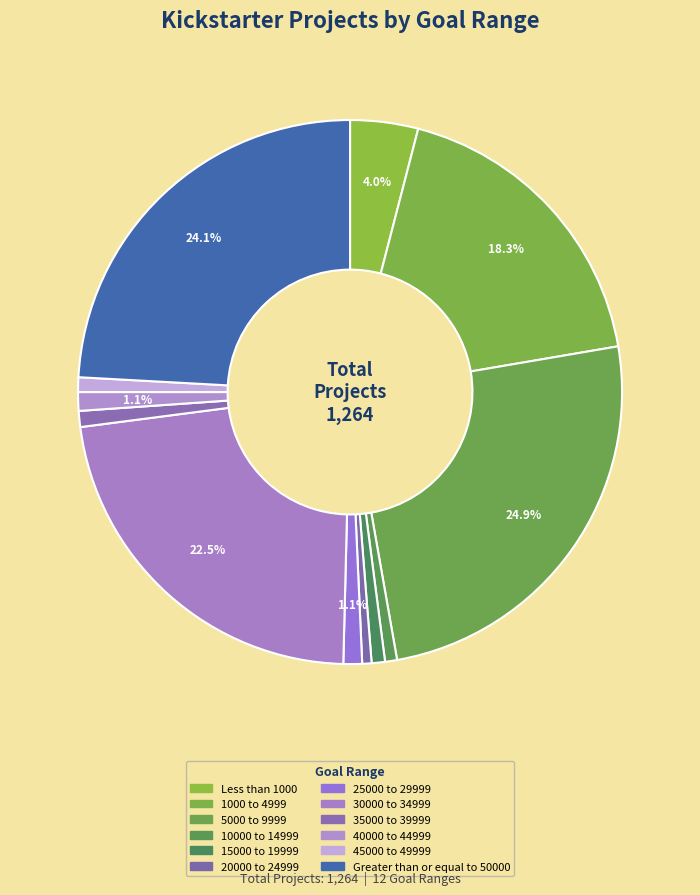

How many slices are in this pie chart?

12